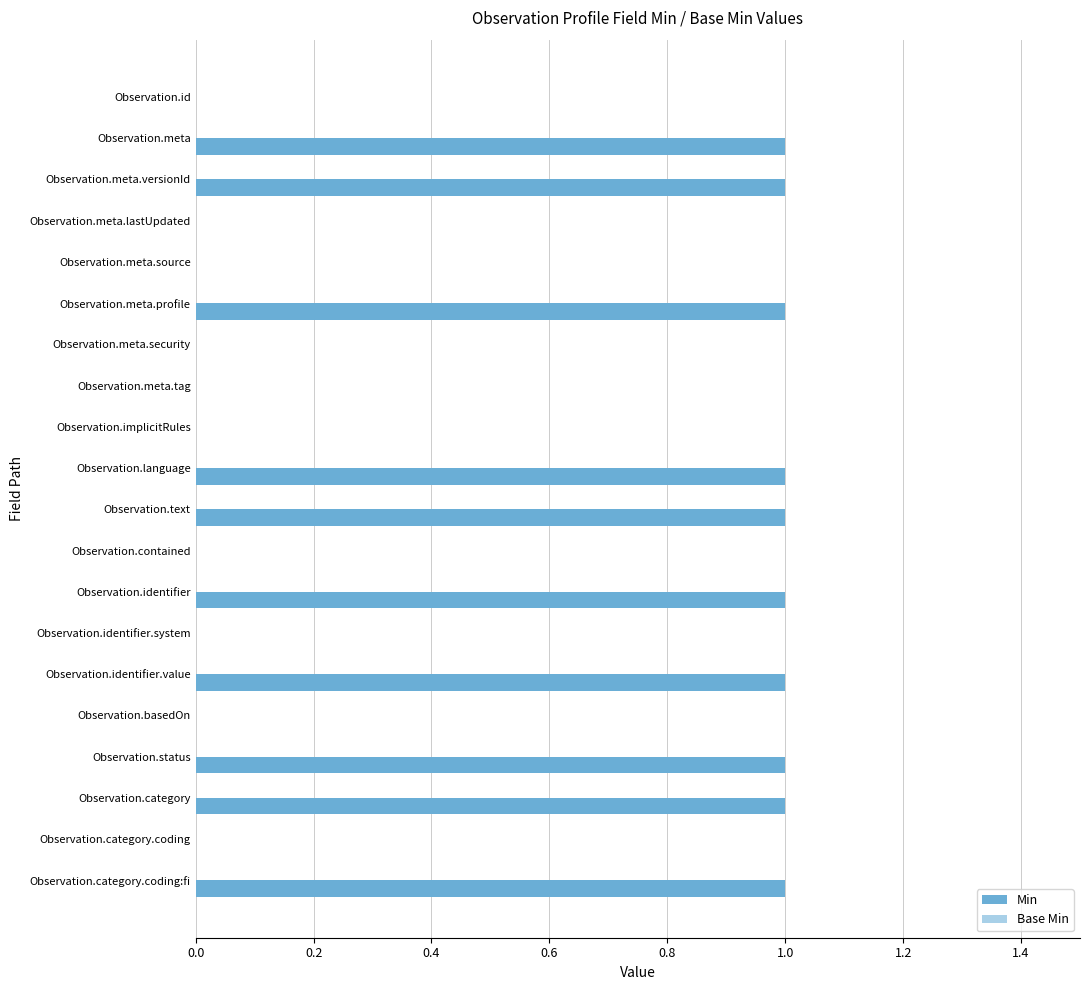

Does the chart contain stacked bars?

No